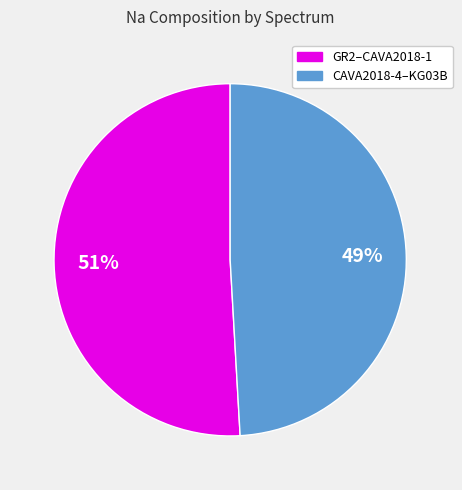

To the nearest percent, what is the average slice percentage?

50%